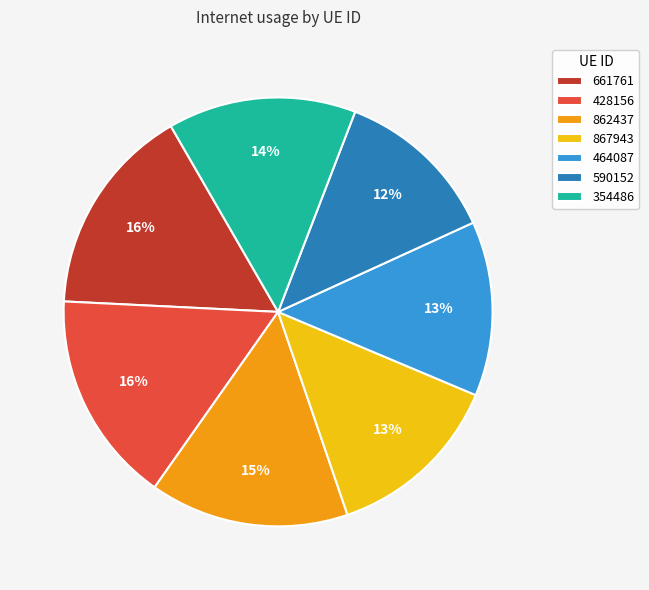

The 428156 slice represents 26% of the pie. True or false?

False